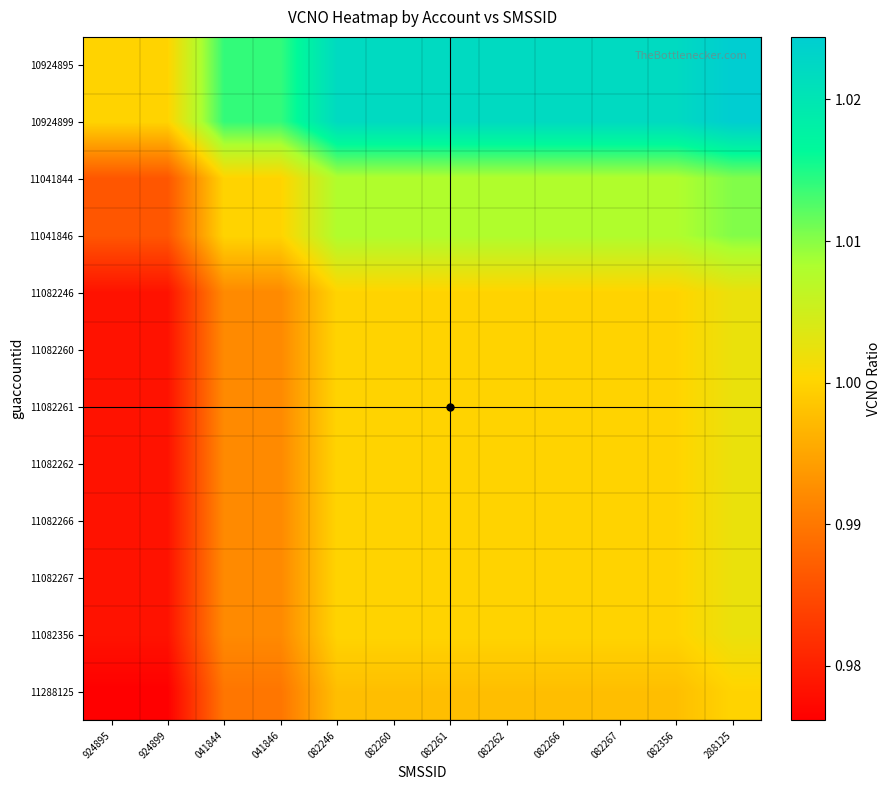

At how many categories does at least one series exceed 1?

11